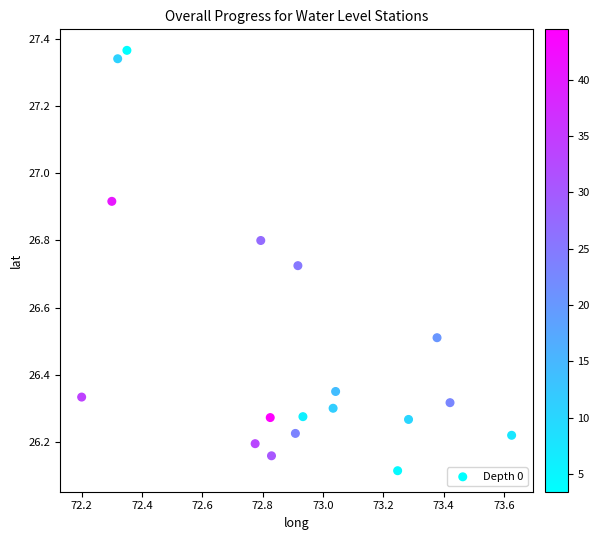

What is the range of X values (max minus min)?

1.4